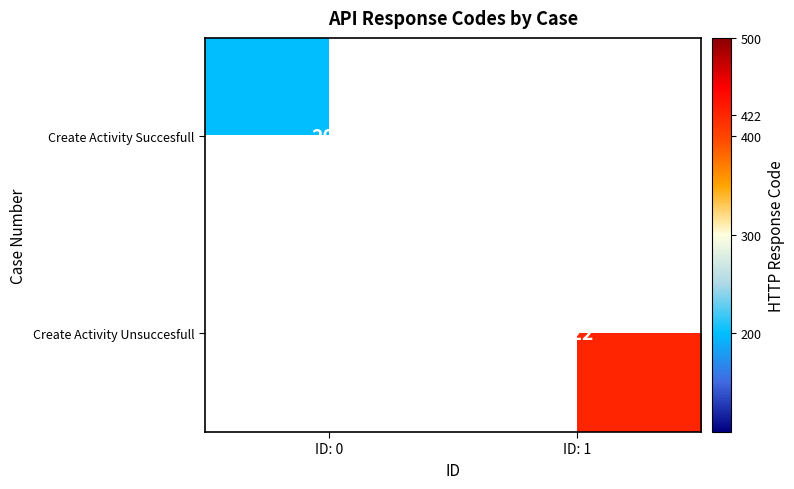

The Create Activity Unsuccesfull series shows 422 at ID: 1. True or false?

True